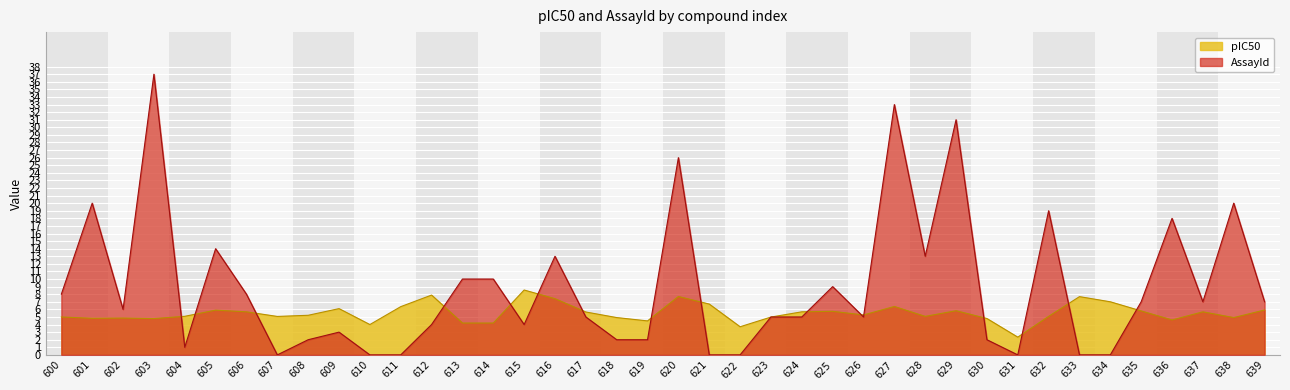

Where is the first local maximum for pIC50?

602